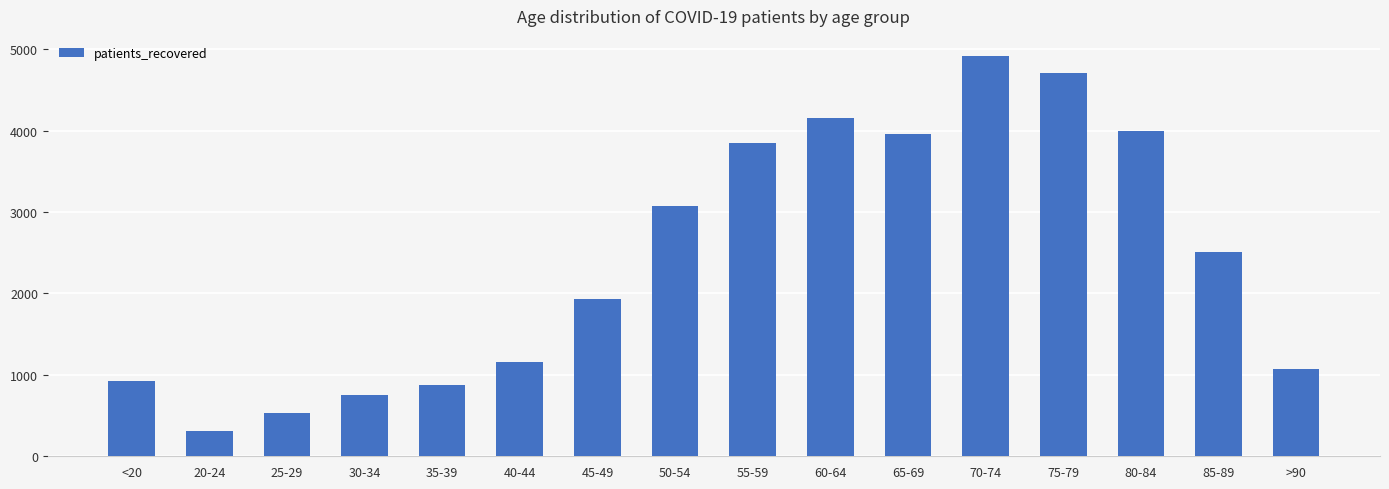

The chart shows a value of 1369 at 35-39. True or false?

False